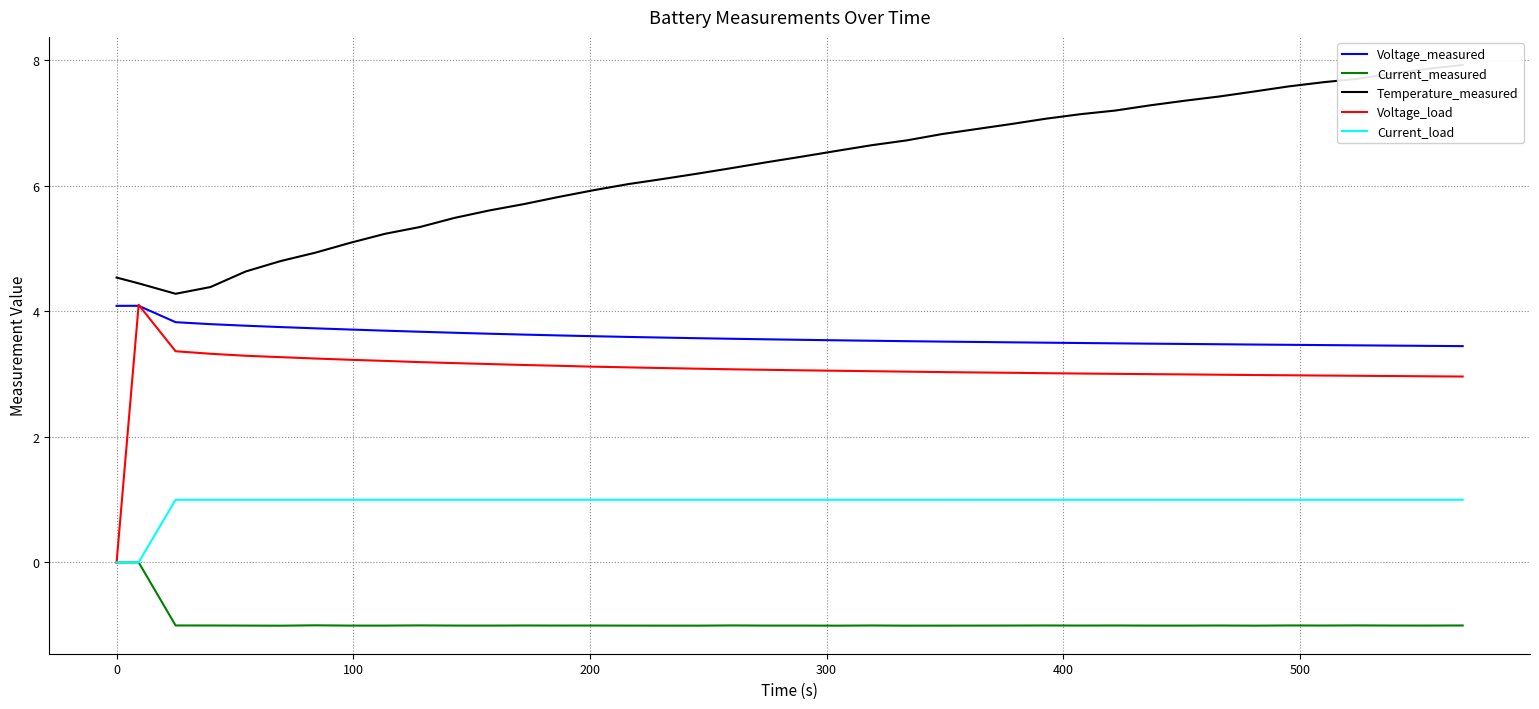

Reading left to right, what are all the values shown in this chart?

Voltage_measured: 4.1	4.1	3.8	3.8	3.8	3.7	3.7	3.7	3.7	3.7	3.7	3.6	3.6	3.6	3.6	3.6	3.6	3.6	3.6	3.6	3.5	3.5	3.5	3.5	3.5	3.5	3.5	3.5	3.5	3.5	3.5	3.5	3.5	3.5	3.5	3.5	3.5	3.5	3.4	3.4
Current_measured: -0.0	0.0	-1.0	-1.0	-1.0	-1.0	-1.0	-1.0	-1.0	-1.0	-1.0	-1.0	-1.0	-1.0	-1.0	-1.0	-1.0	-1.0	-1.0	-1.0	-1.0	-1.0	-1.0	-1.0	-1.0	-1.0	-1.0	-1.0	-1.0	-1.0	-1.0	-1.0	-1.0	-1.0	-1.0	-1.0	-1.0	-1.0	-1.0	-1.0
Temperature_measured: 4.5	4.4	4.3	4.4	4.6	4.8	4.9	5.1	5.2	5.3	5.5	5.6	5.7	5.8	5.9	6.0	6.1	6.2	6.3	6.4	6.5	6.6	6.6	6.7	6.8	6.9	7.0	7.1	7.1	7.2	7.3	7.4	7.4	7.5	7.6	7.6	7.7	7.8	7.9	7.9
Voltage_load: 0.0	4.1	3.4	3.3	3.3	3.3	3.2	3.2	3.2	3.2	3.2	3.2	3.1	3.1	3.1	3.1	3.1	3.1	3.1	3.1	3.1	3.1	3.0	3.0	3.0	3.0	3.0	3.0	3.0	3.0	3.0	3.0	3.0	3.0	3.0	3.0	3.0	3.0	3.0	3.0
Current_load: 0.0	0.0	1.0	1.0	1.0	1.0	1.0	1.0	1.0	1.0	1.0	1.0	1.0	1.0	1.0	1.0	1.0	1.0	1.0	1.0	1.0	1.0	1.0	1.0	1.0	1.0	1.0	1.0	1.0	1.0	1.0	1.0	1.0	1.0	1.0	1.0	1.0	1.0	1.0	1.0